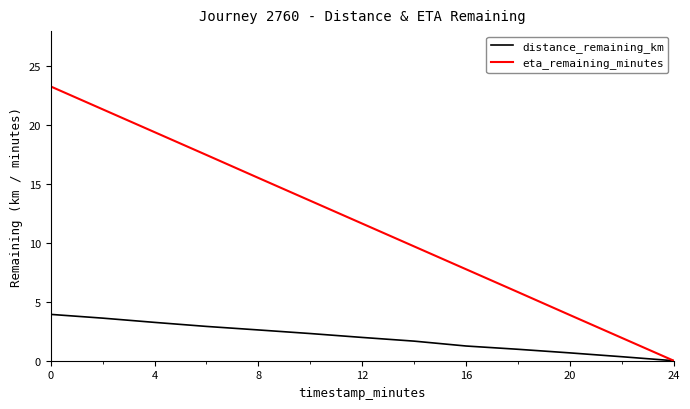

List the series in order of their overall mean, lowest first.

distance_remaining_km, eta_remaining_minutes